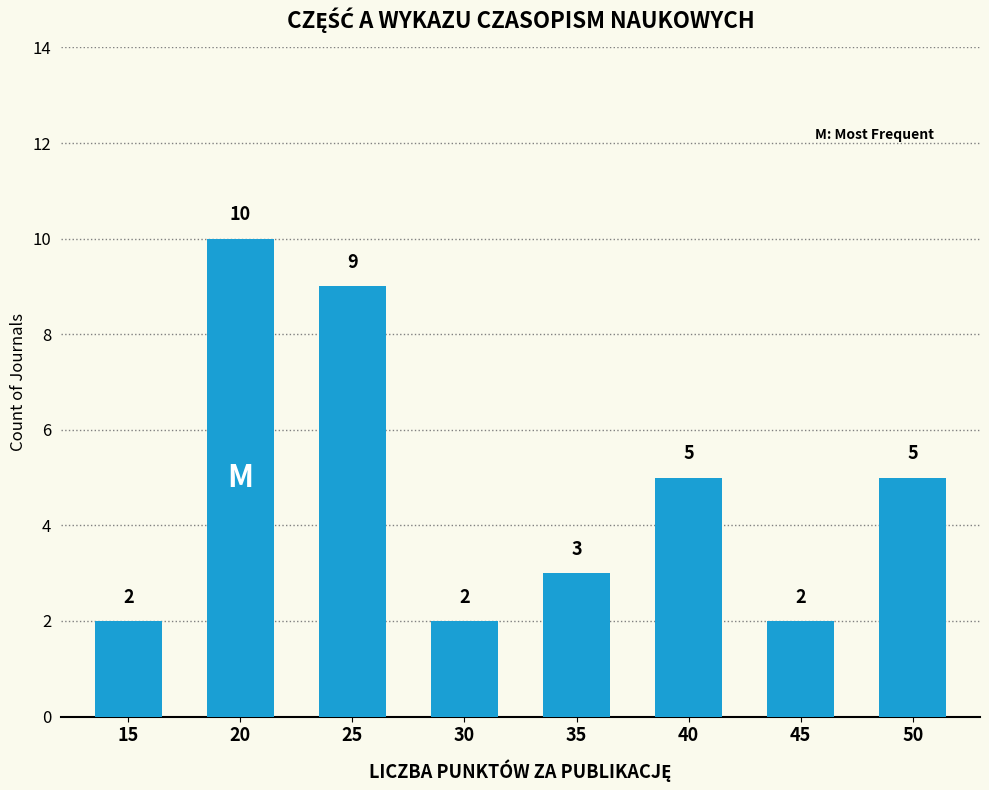

The chart shows a value of 3 at 30. True or false?

False